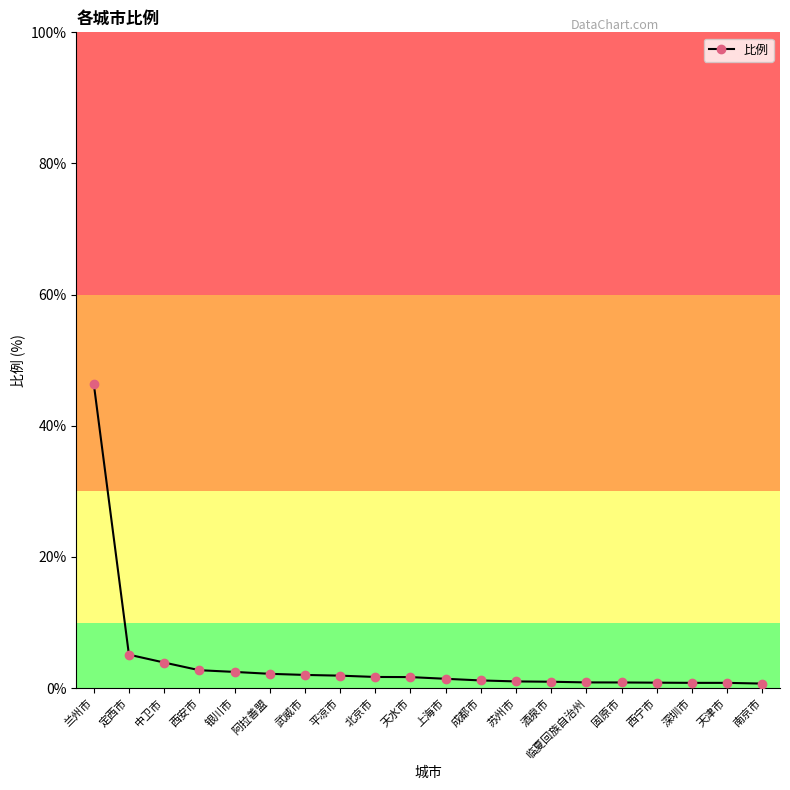

What is the smallest value displayed?

0.7